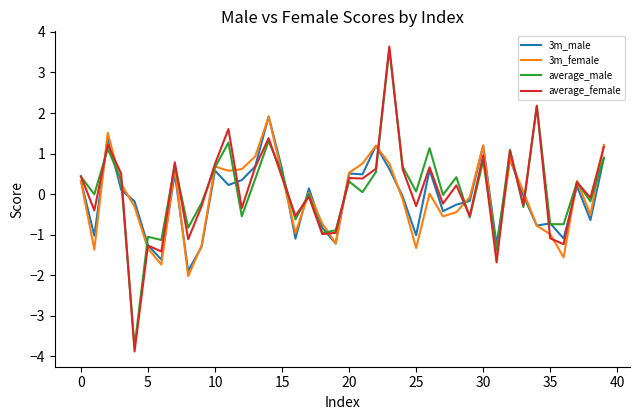

What is the greatest value displayed?

3.6